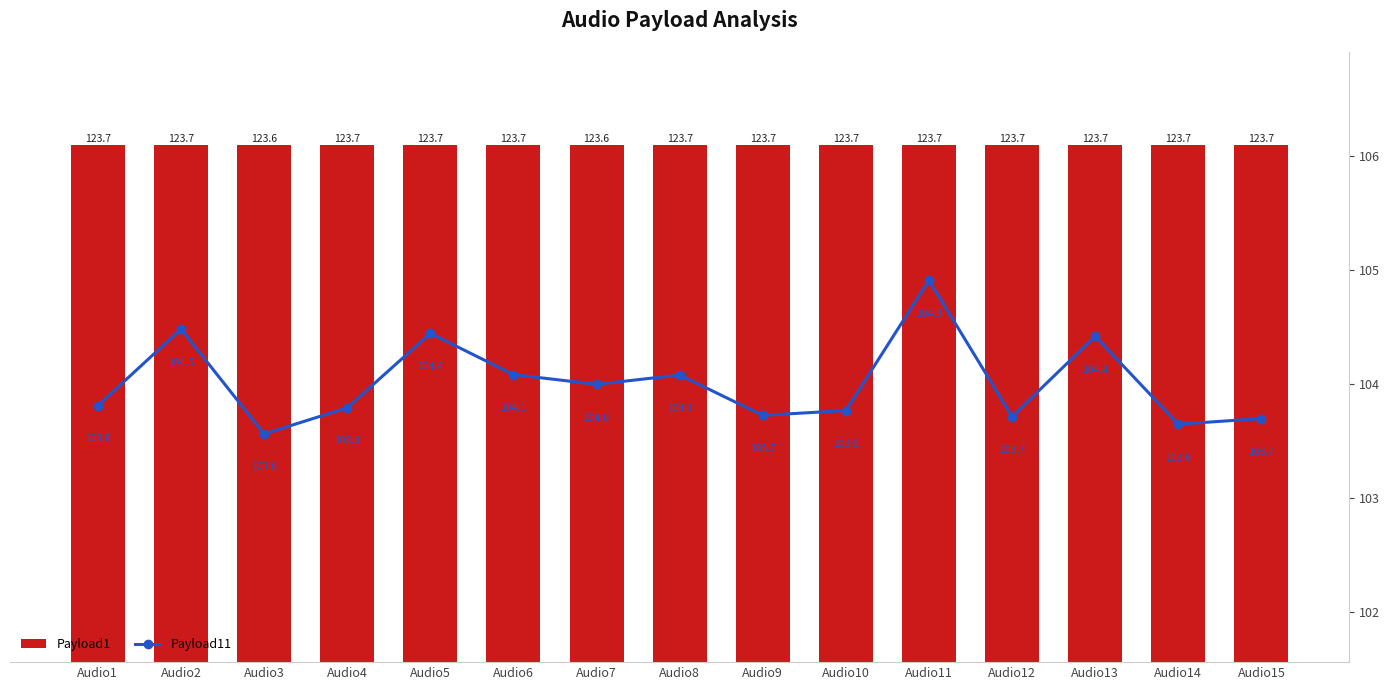

Which category has the highest value across all series?

Audio1